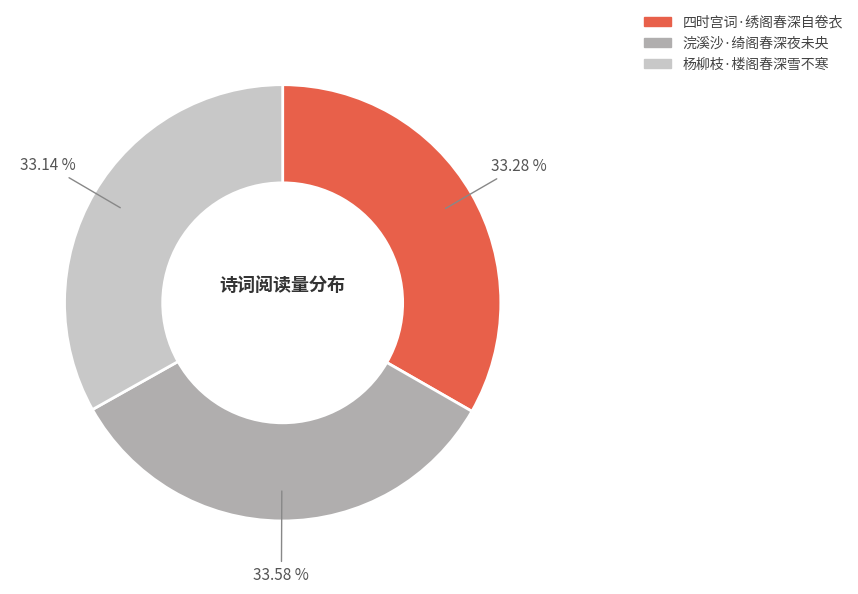

Count the number of slices in the pie.

3